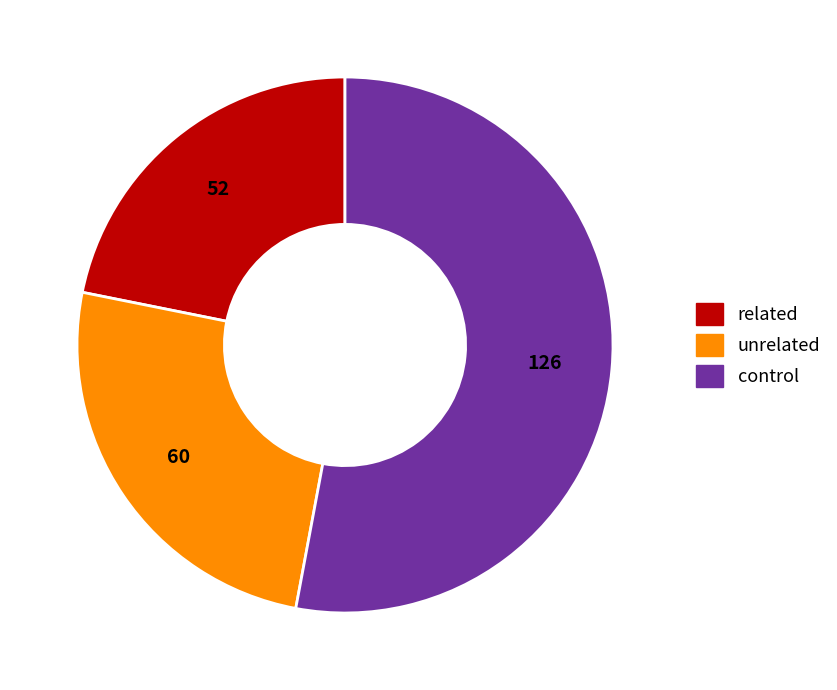

Between unrelated and control, which is larger?

control